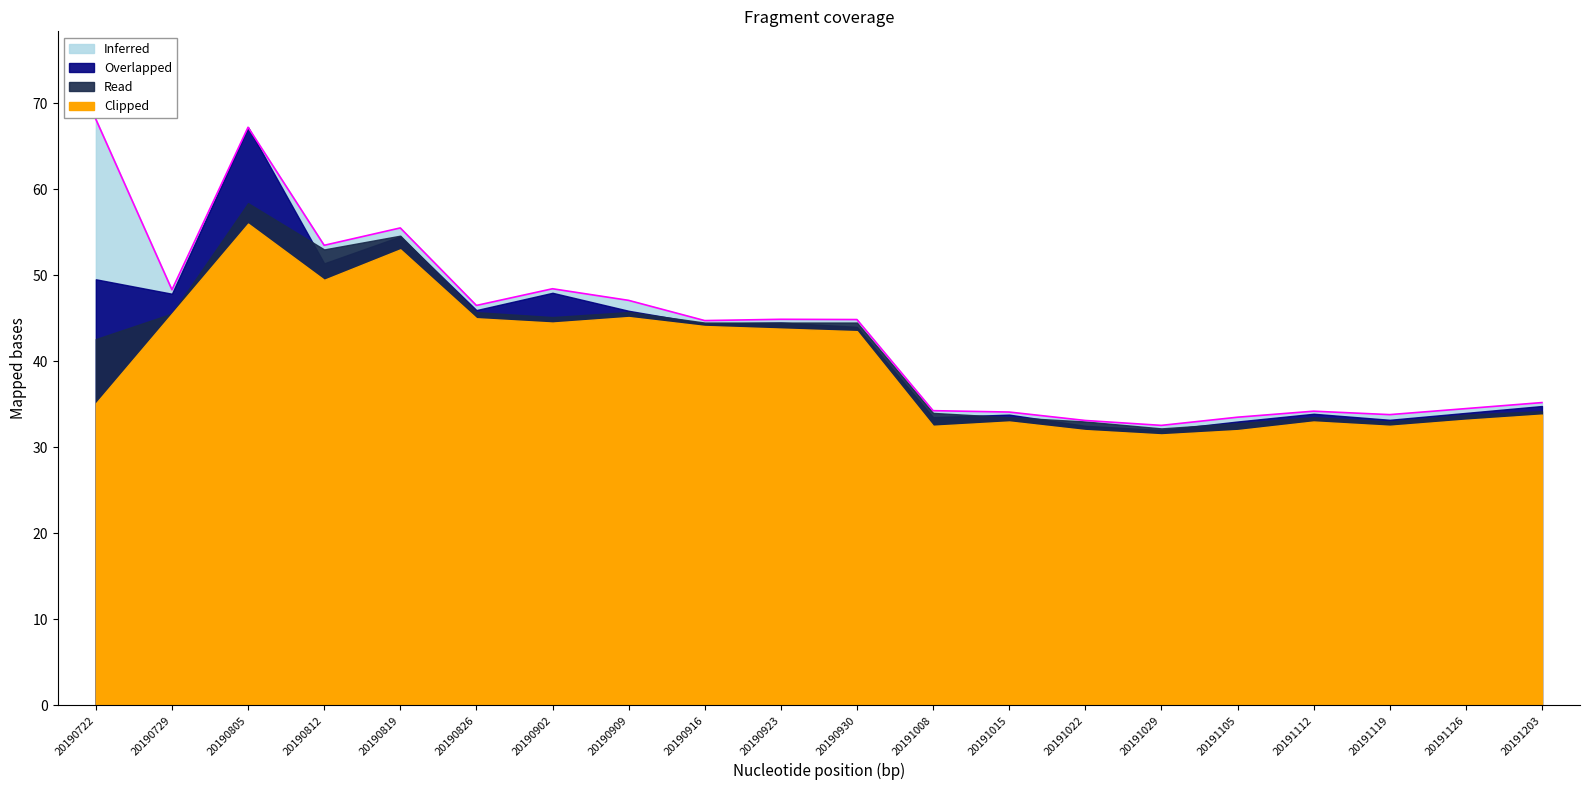

True or false: open has a value of 44.5 at 20190930.

True